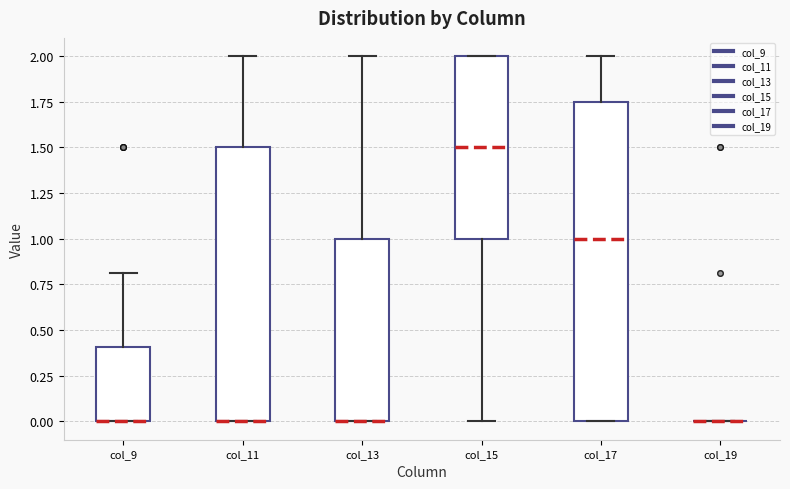

Which box is the tallest, from its lower edge to its upper edge?

col_17